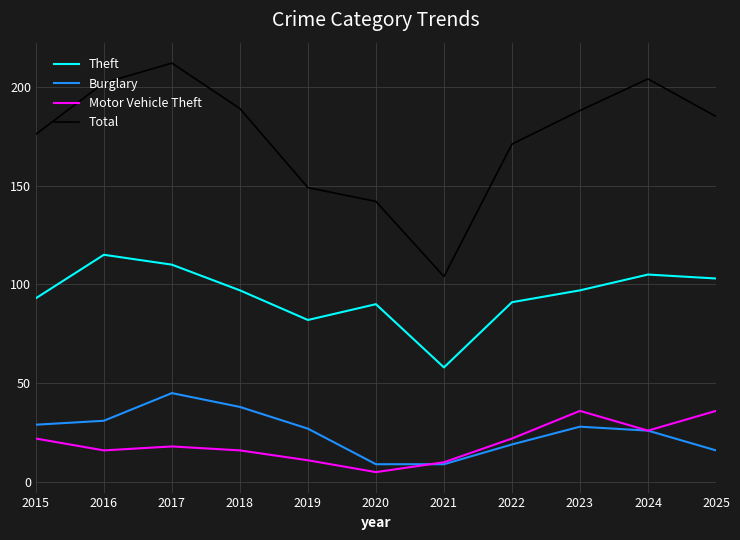

What is the highest value of the Total series?

212